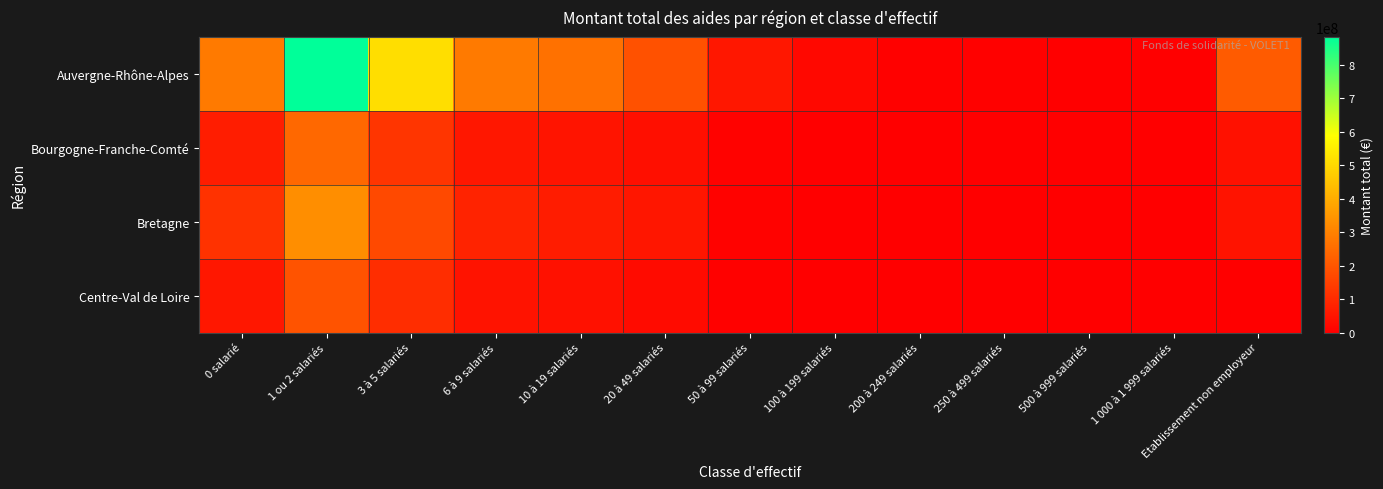

Which category has the lowest value across all series?

200 à 249 salariés